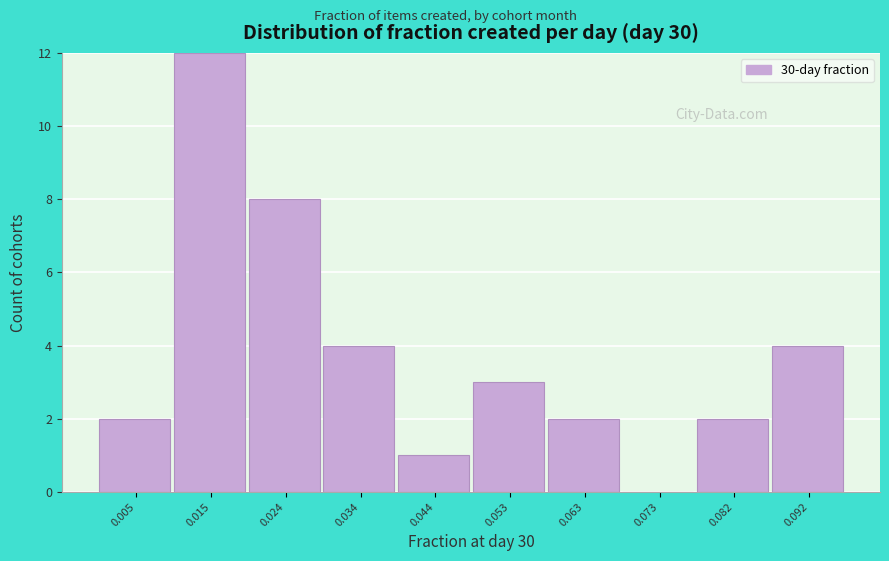

Reading left to right, list every bar in this chart as the range it spans on the x-axis followed by its height. Neither the bar edges nor the heights are printed on the chart, so give them approximately, as read against the axes.

0.000 to 0.010: 2
0.010 to 0.019: 12
0.019 to 0.029: 8
0.029 to 0.039: 4
0.039 to 0.048: 1
0.048 to 0.058: 3
0.058 to 0.068: 2
0.068 to 0.077: 0
0.077 to 0.087: 2
0.087 to 0.097: 4